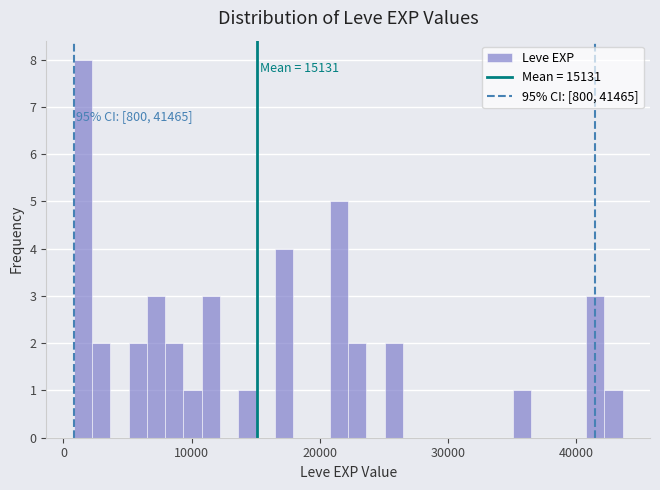

Around what value on the x-axis is the tallest bar? Give the approximate position of its centre, as read against the axis.

2000